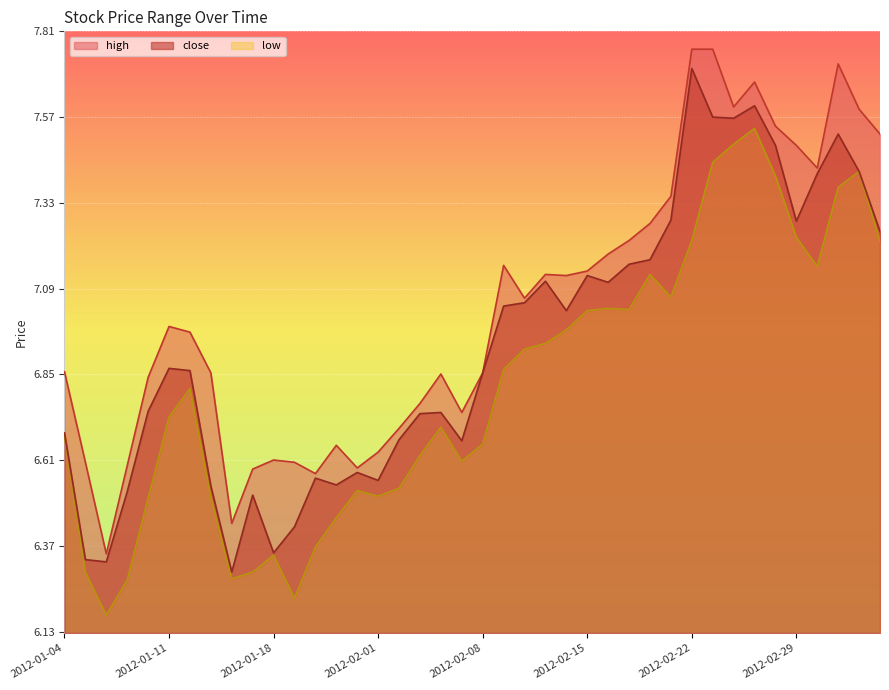

Where is the first local minimum for low?

2012-01-06